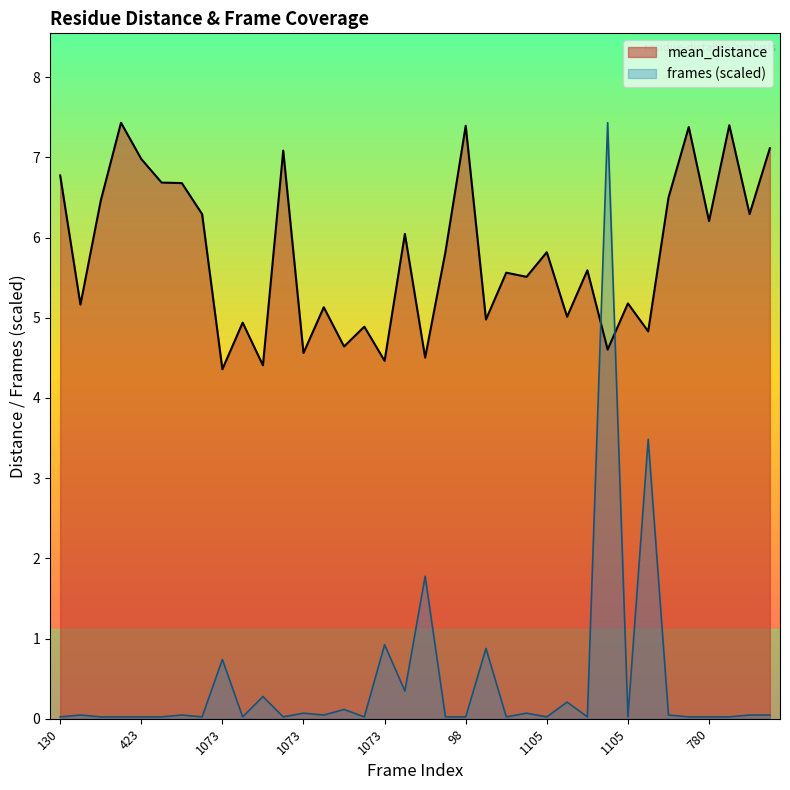

How many points are lower than both their immediate neighbors (excluding endpoints)?

14